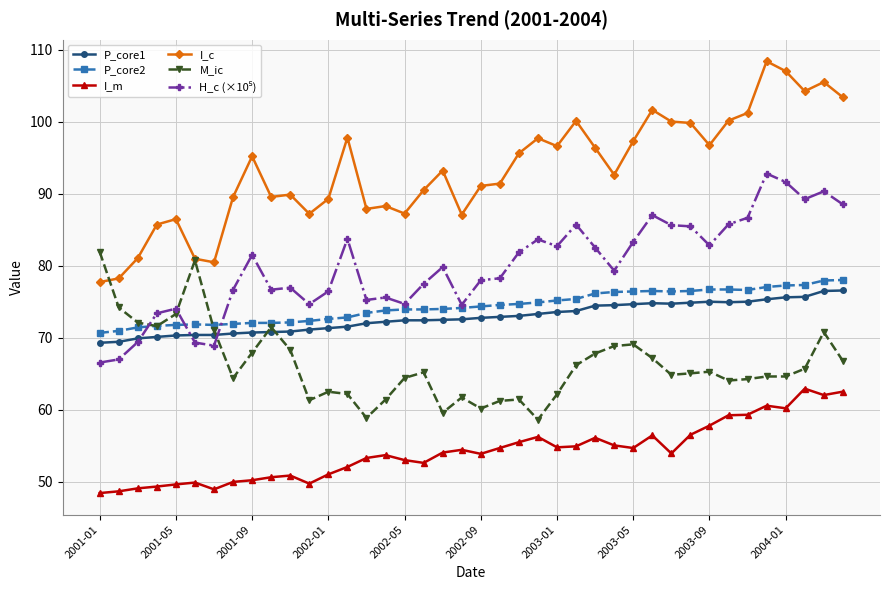

True or false: M_ic has more than 2 points higher than both neighbors.

True